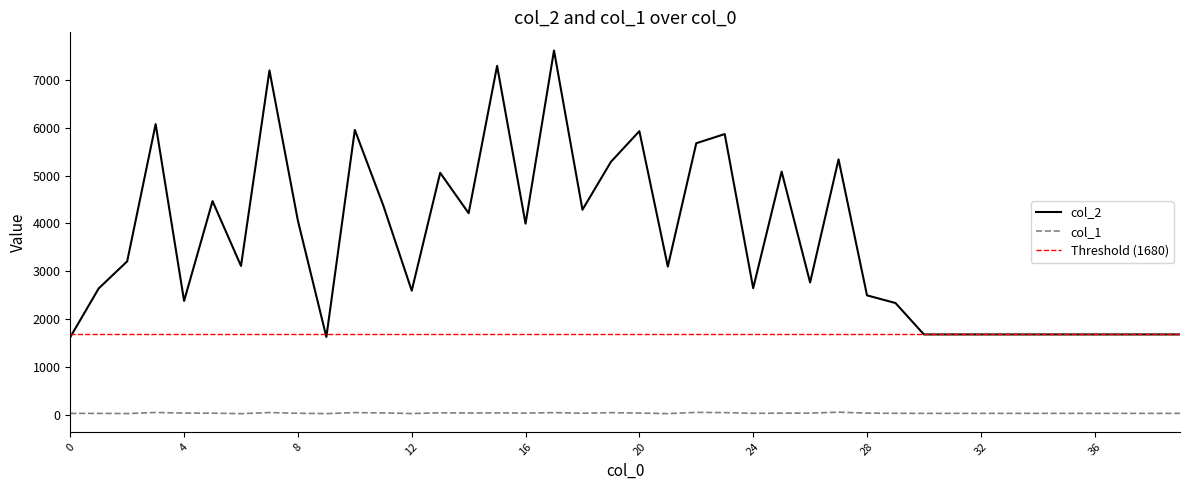

What is the smallest value displayed?

24